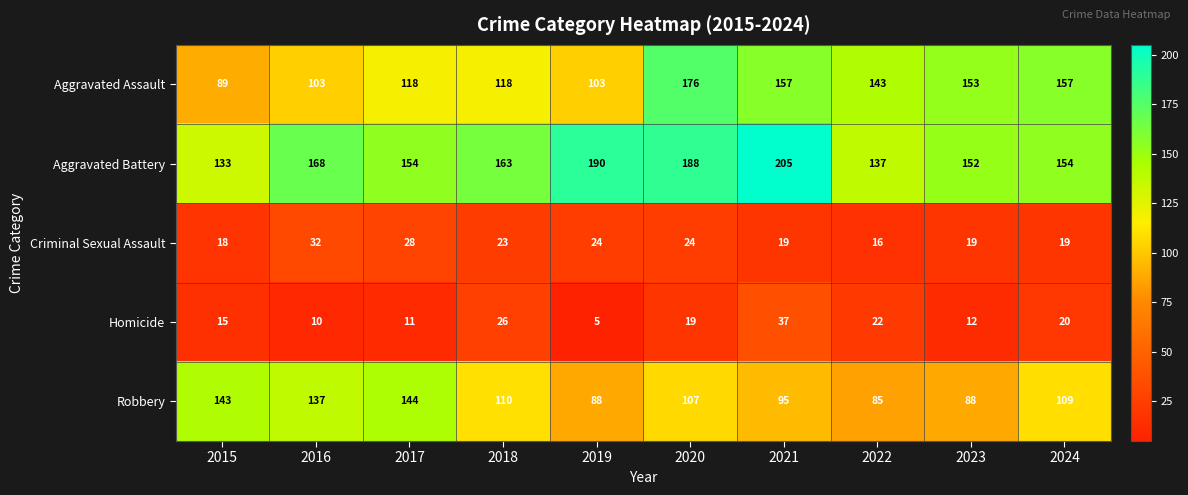

The Robbery series shows 233 at 2015. True or false?

False